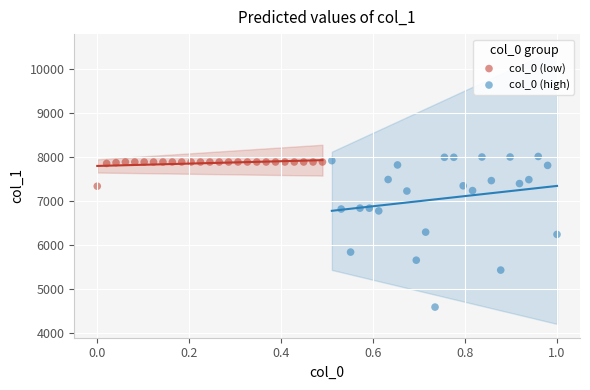

Which series contains the lowest Y value?

col_0 (high)